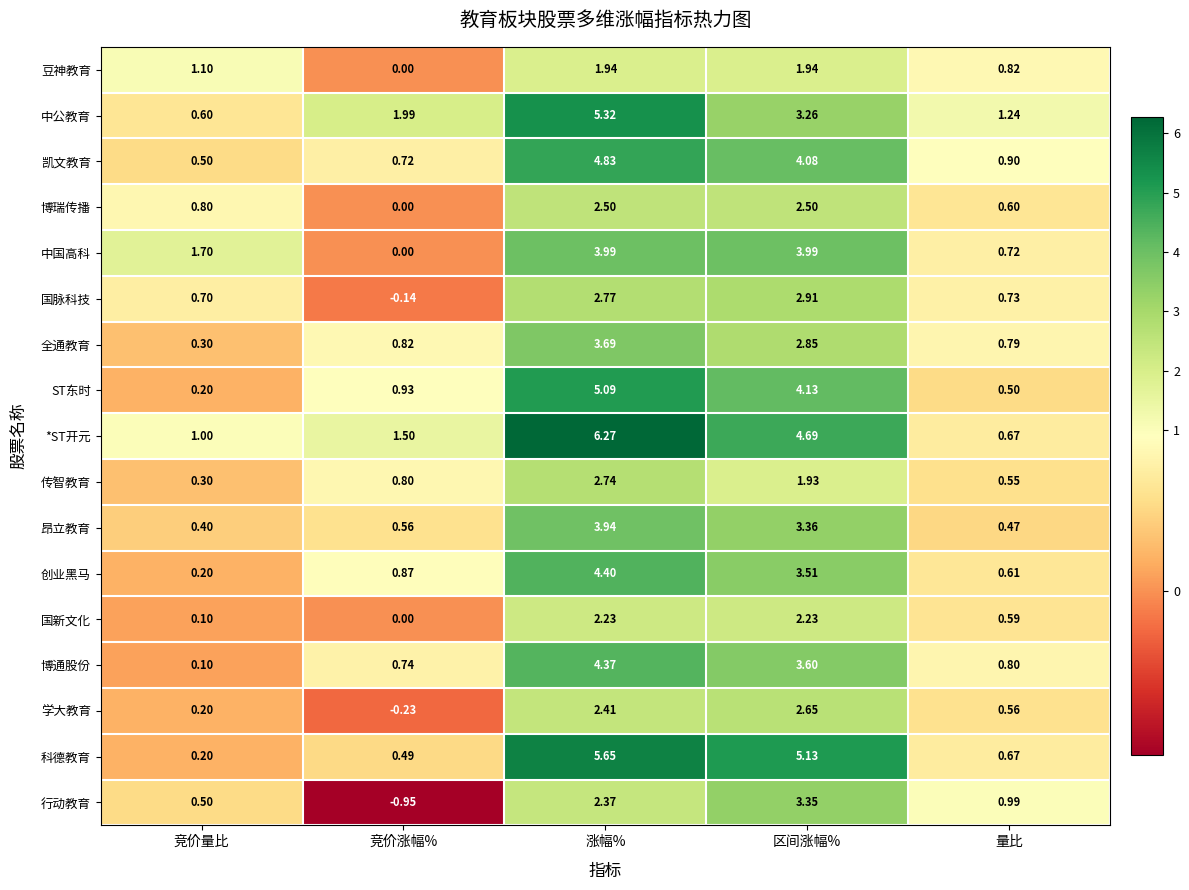

List the labels in order of 科德教育 value, largest first.

涨幅%, 区间涨幅%, 量比, 竞价涨幅%, 竞价量比